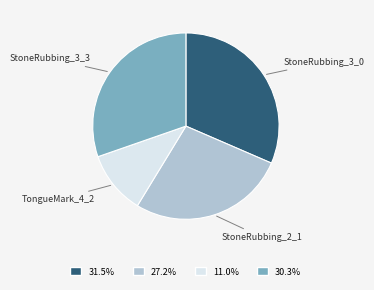

Is there any slice that represents more than half of the pie?

No